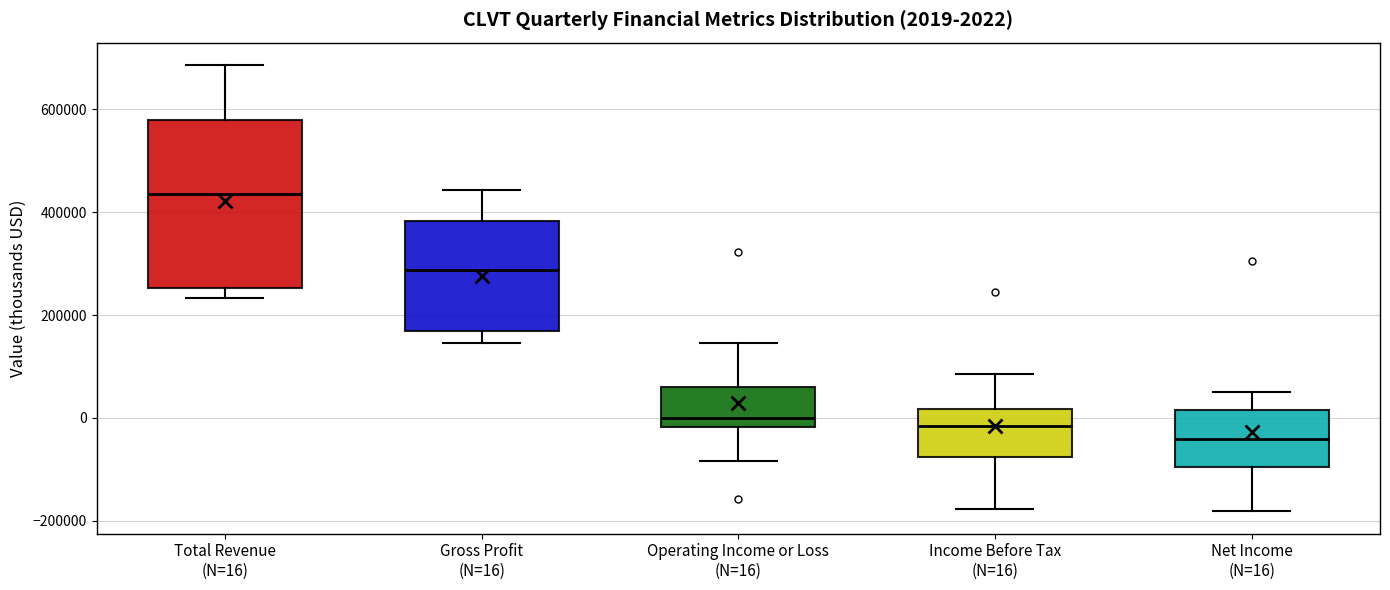

Which box has the highest median line?

Total Revenue (N=16)